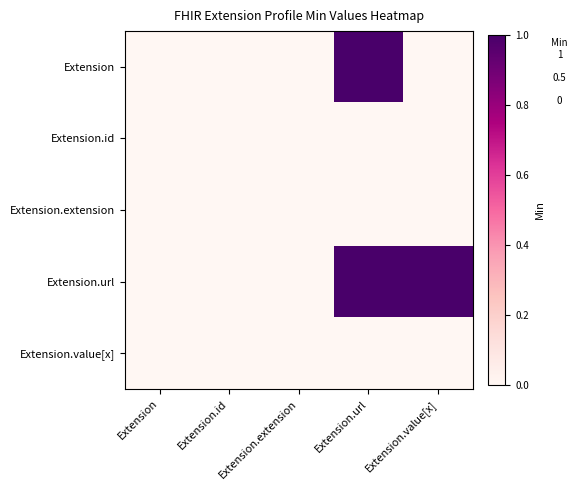

Reading left to right, list all the values displayed in this chart.

Extension: Extension=0	Extension.id=0	Extension.extension=0	Extension.url=1	Extension.value[x]=0
Extension.id: Extension=0	Extension.id=0	Extension.extension=0	Extension.url=0	Extension.value[x]=0
Extension.extension: Extension=0	Extension.id=0	Extension.extension=0	Extension.url=0	Extension.value[x]=0
Extension.url: Extension=0	Extension.id=0	Extension.extension=0	Extension.url=1	Extension.value[x]=1
Extension.value[x]: Extension=0	Extension.id=0	Extension.extension=0	Extension.url=0	Extension.value[x]=0